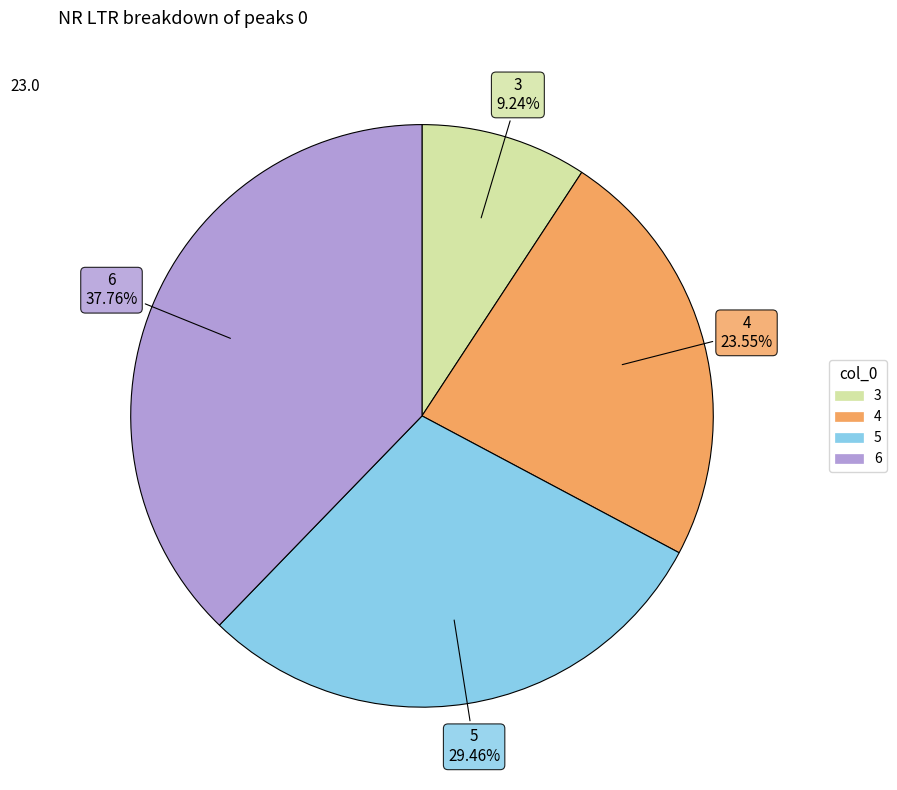

Between 3 and 4, which is larger?

4